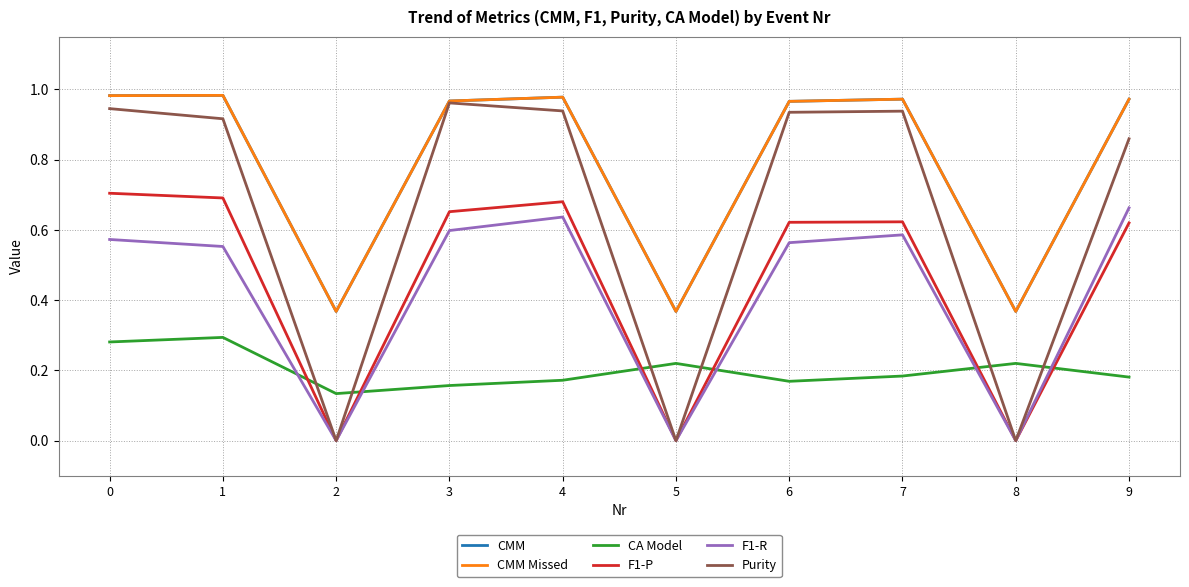

True or false: CMM has a value of 0.6 at 5.

False